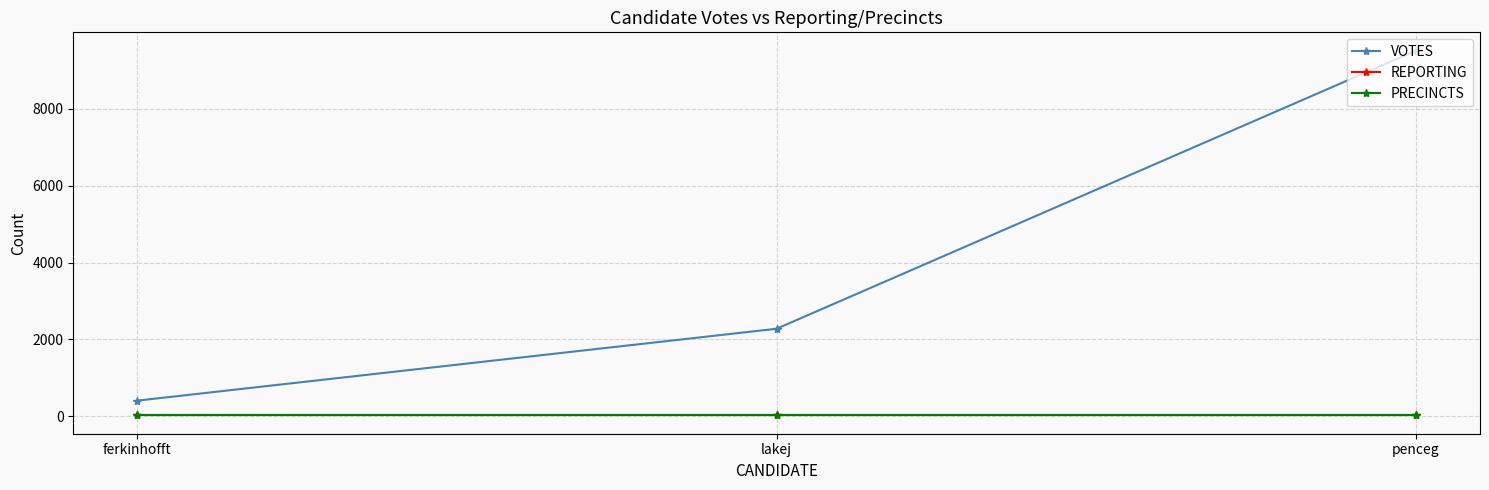

What is the sum of all REPORTING values?

66